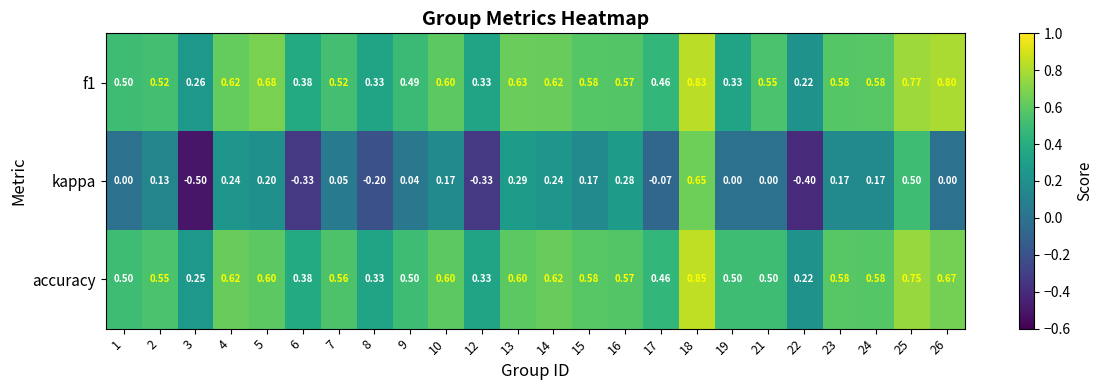

How many distinct data groups are displayed?

3